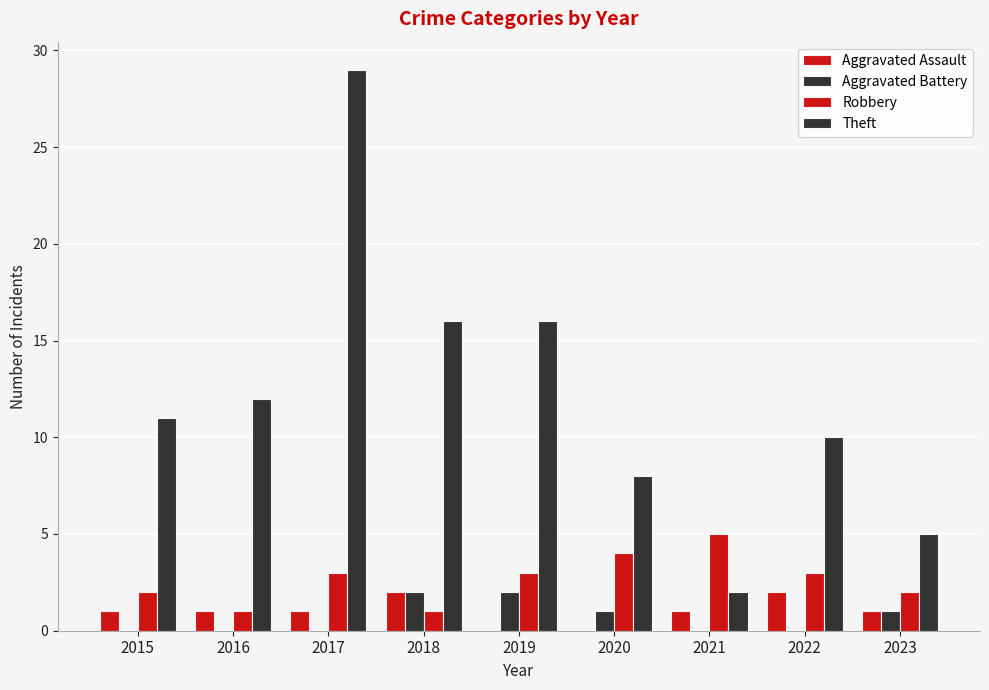

What is the spread (max minus min) of values at 2019?

16